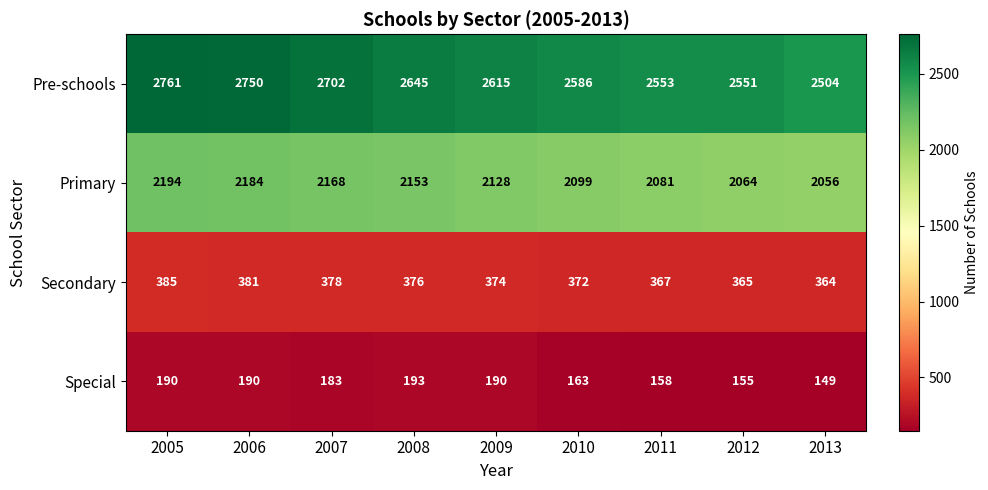

True or false: Primary has a value of 2064 at 2012.

True